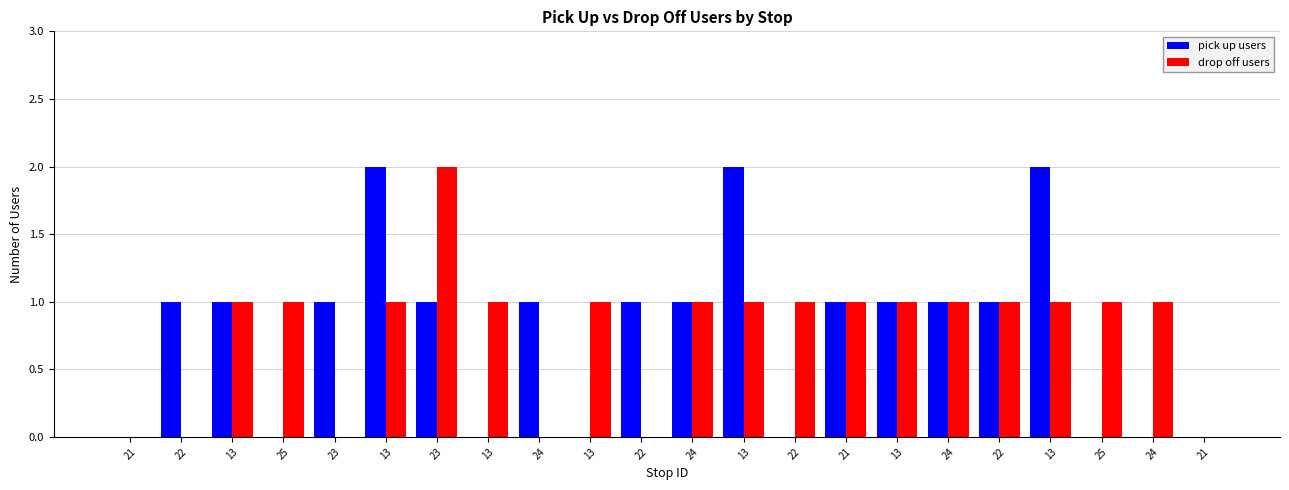

Does the chart contain stacked bars?

No